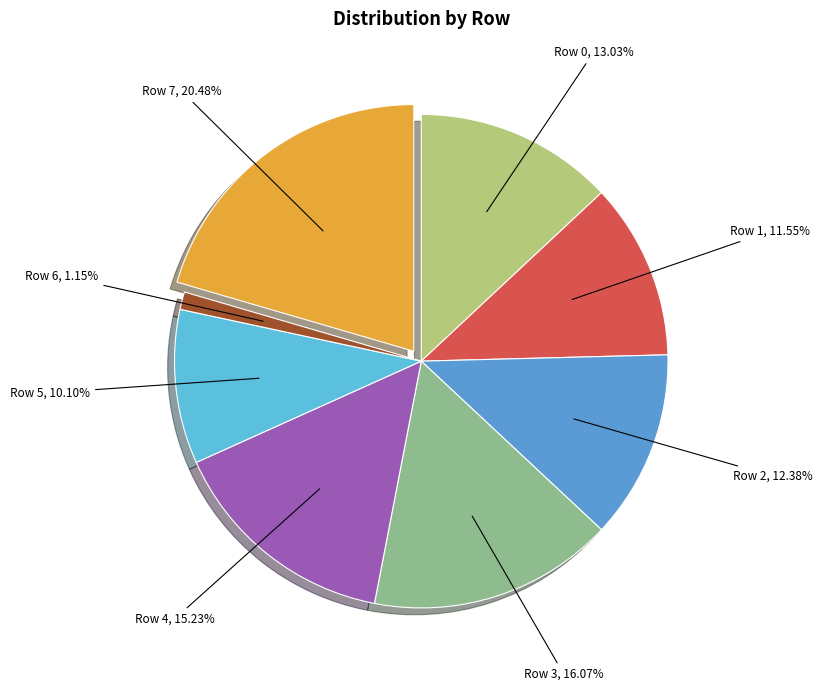

Does Row 7 account for over 50% of the chart?

No